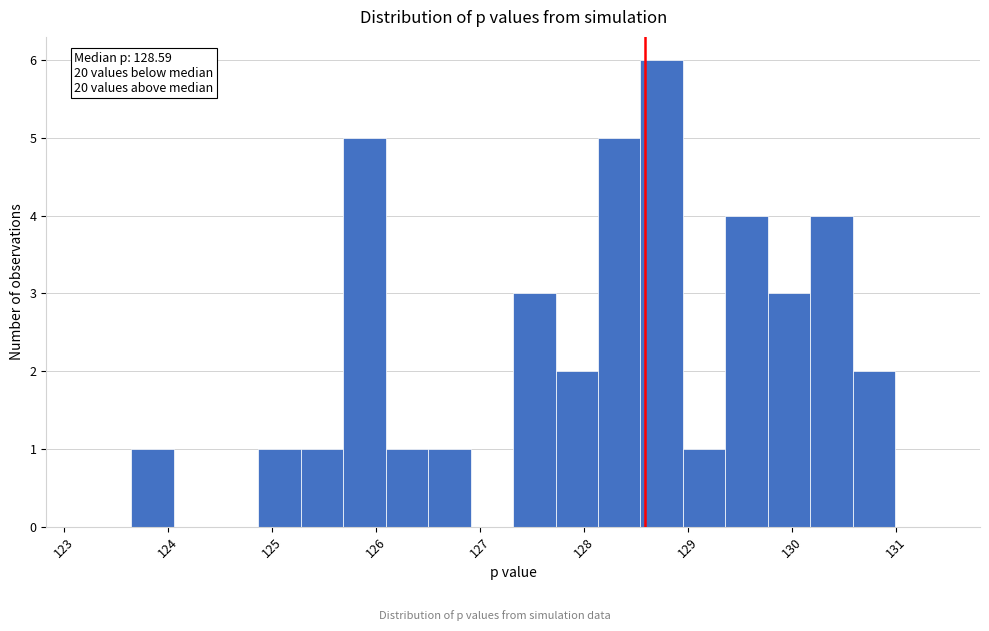

Over which range of the x-axis is the bar tallest?

128.5 to 128.9